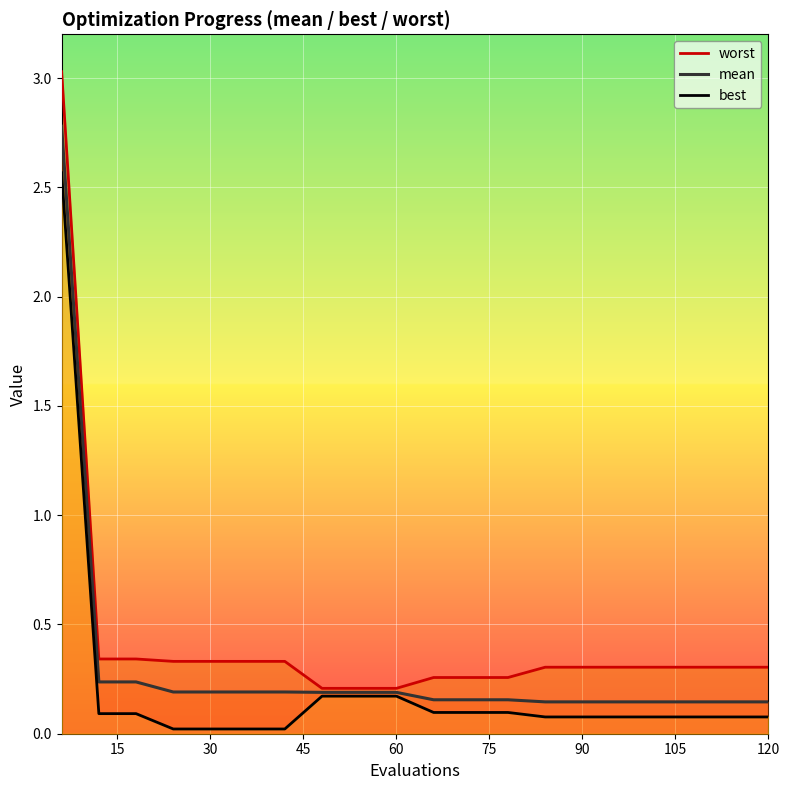

True or false: worst and mean cross at least once.

False